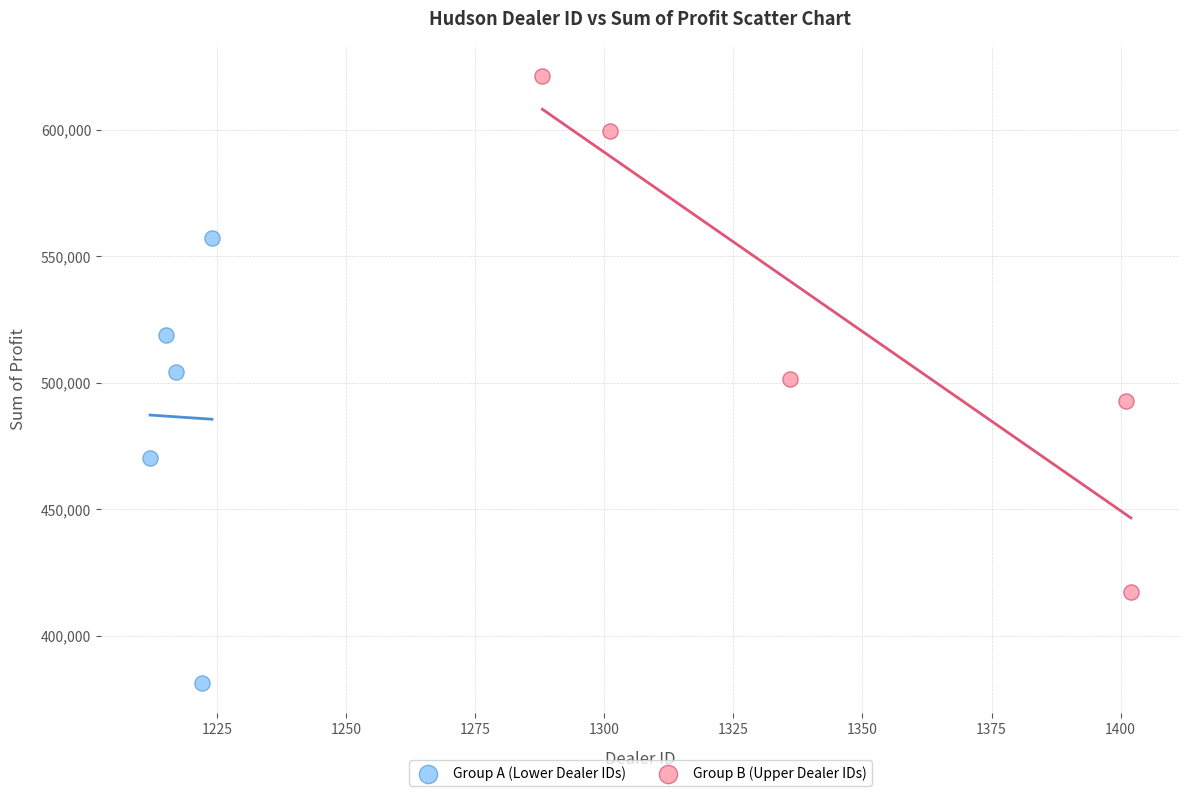

What are all the series names shown in the legend?

Group A (Lower Dealer IDs), Group B (Upper Dealer IDs)